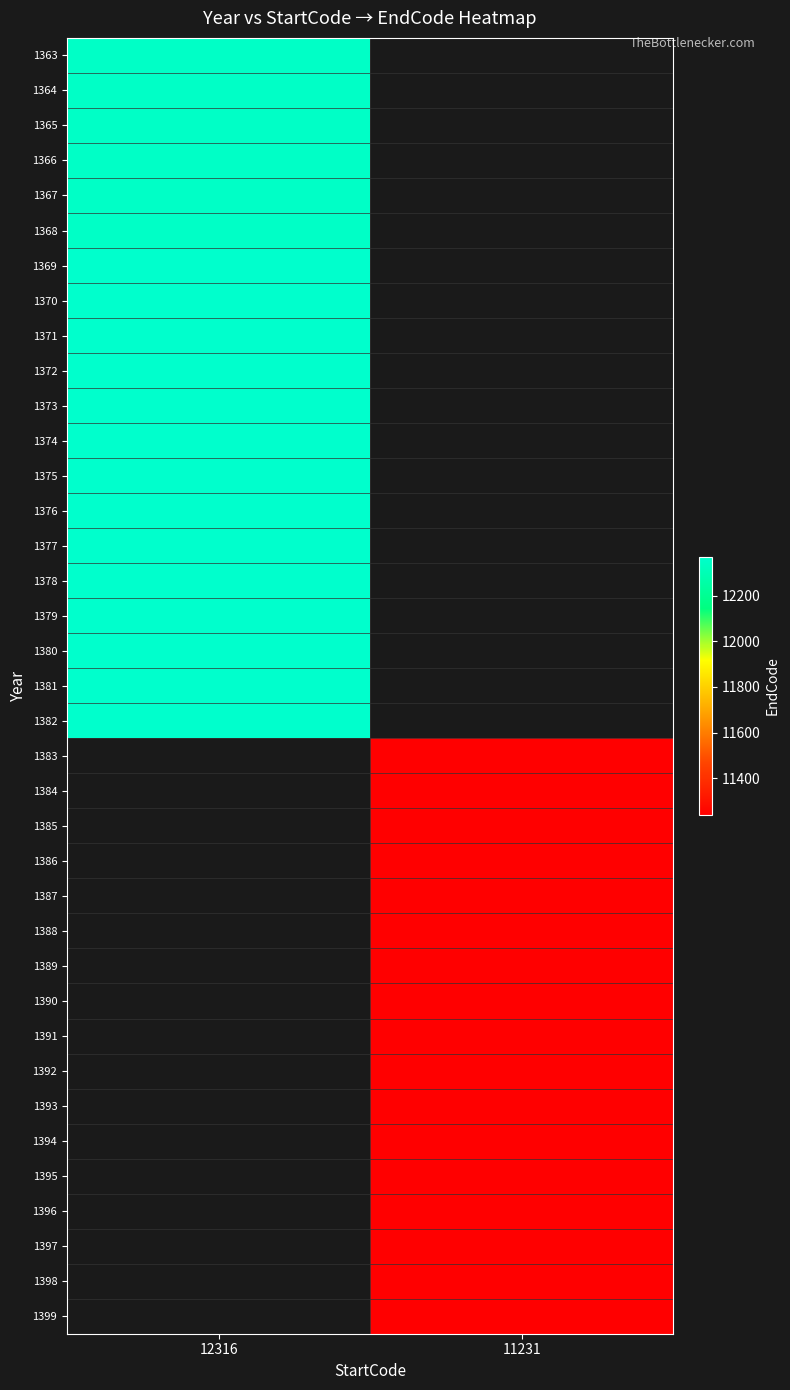

What is the smallest value displayed?

11239.0